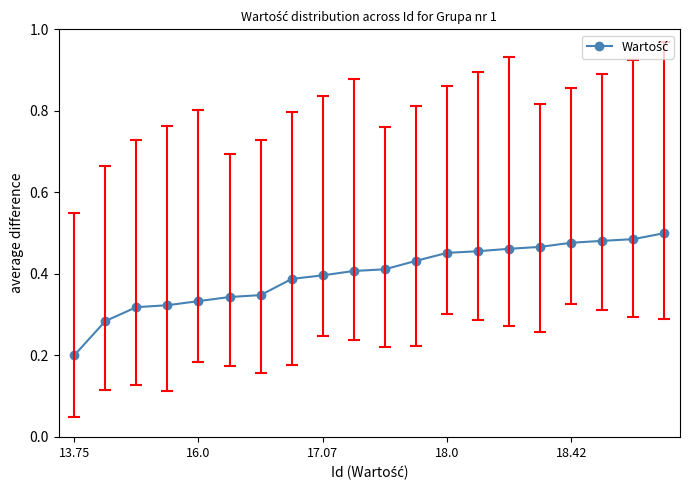

What is the sum of all values?

8.0